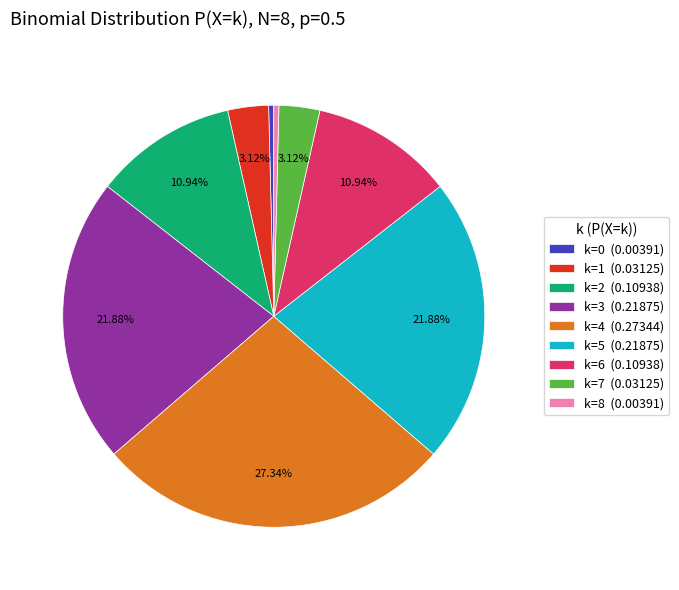

Which has a higher value, k=1 (0.03125) or k=0 (0.00391)?

k=1 (0.03125)